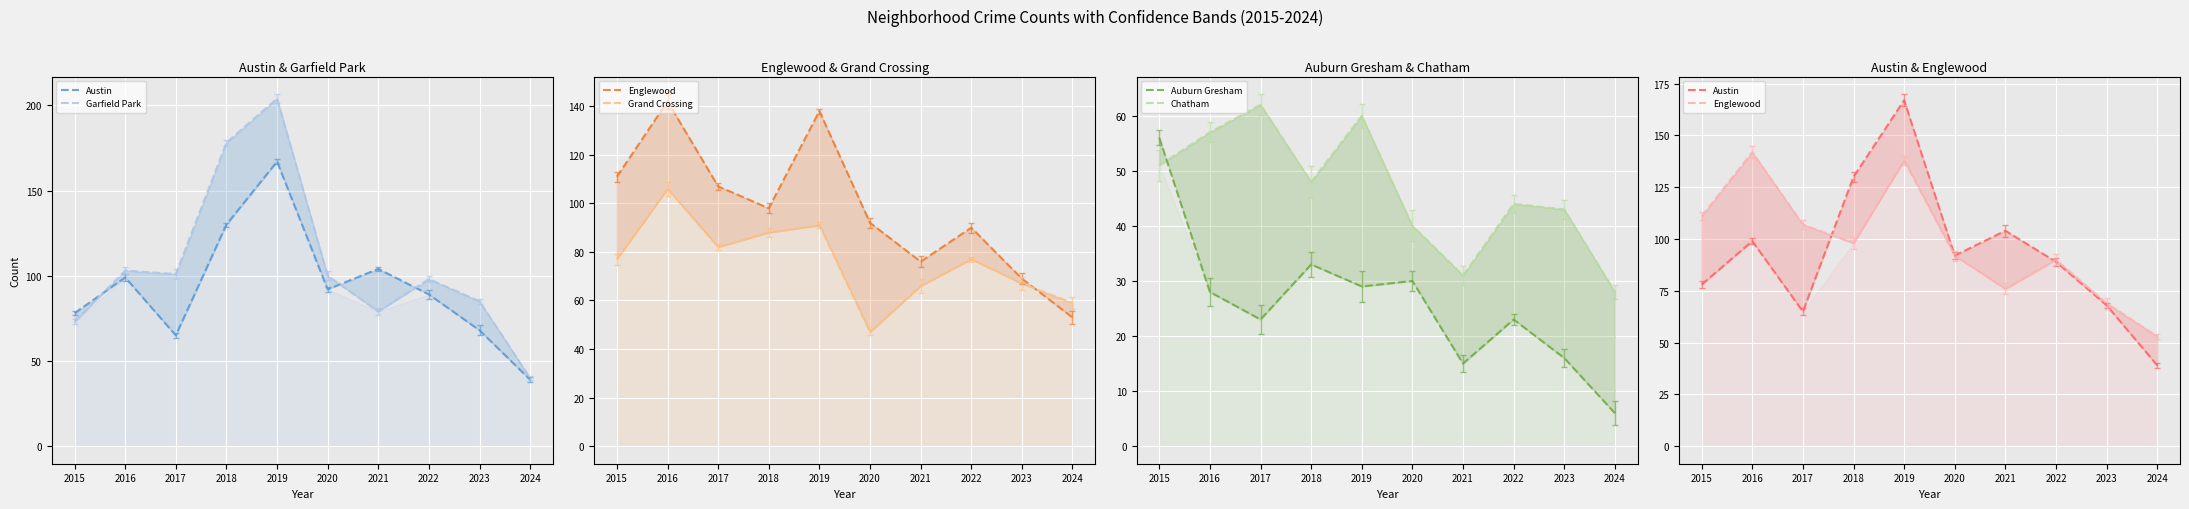

Between 2018 and 2019, which is larger?

2019